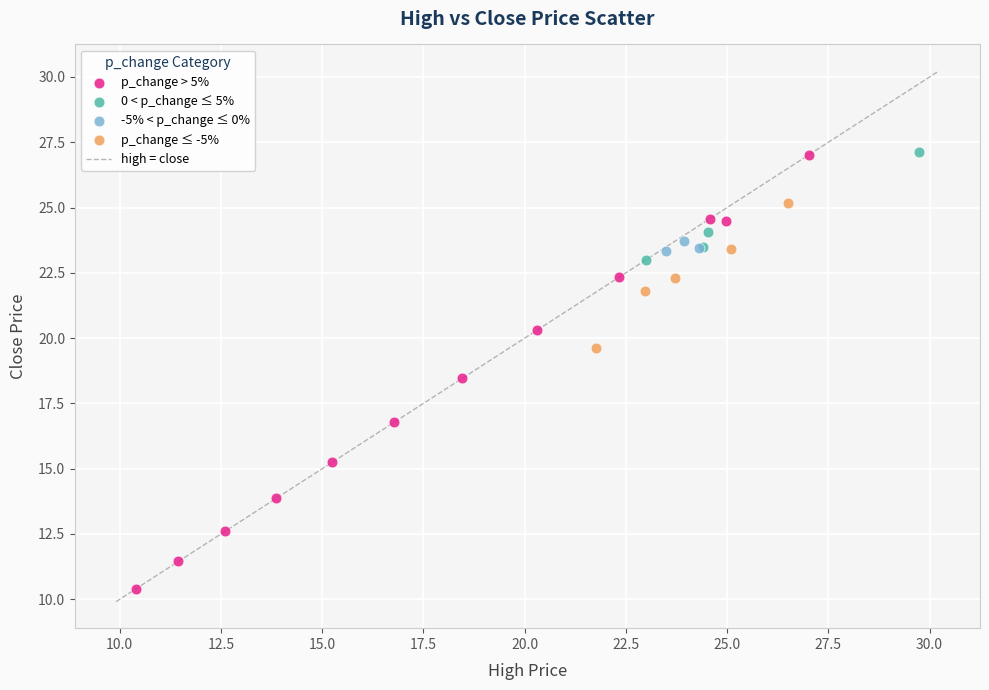

Which series has the largest Y range (max minus min)?

p_change > 5%